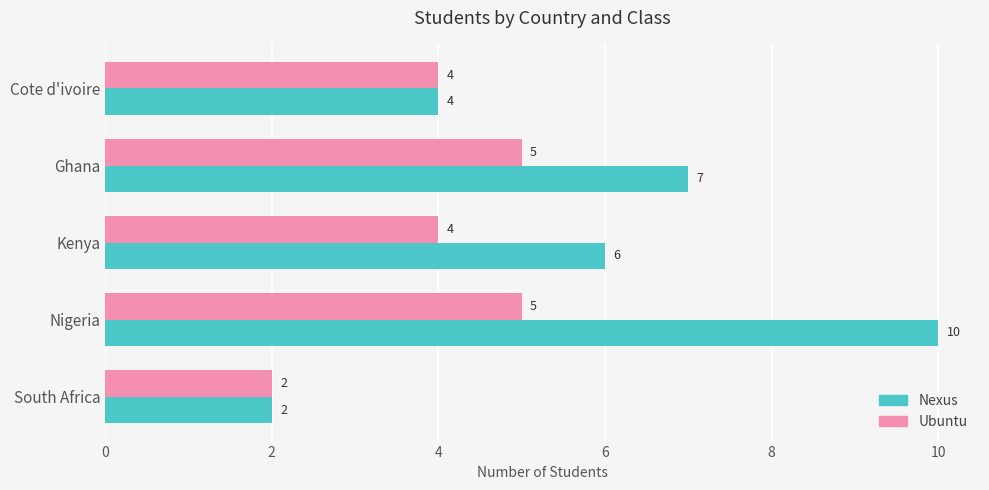

How many distinct data groups are displayed?

2